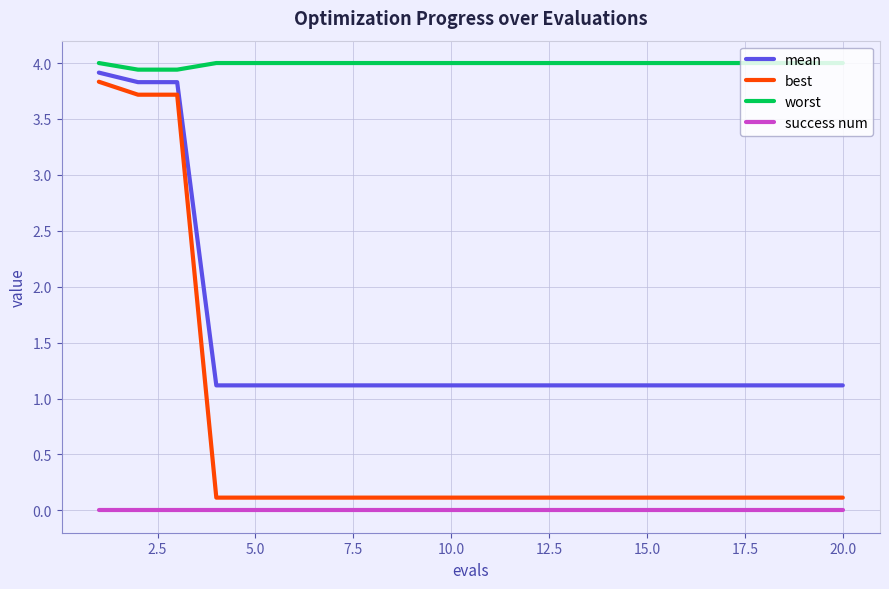

What is the maximum value shown in the chart?

4.0